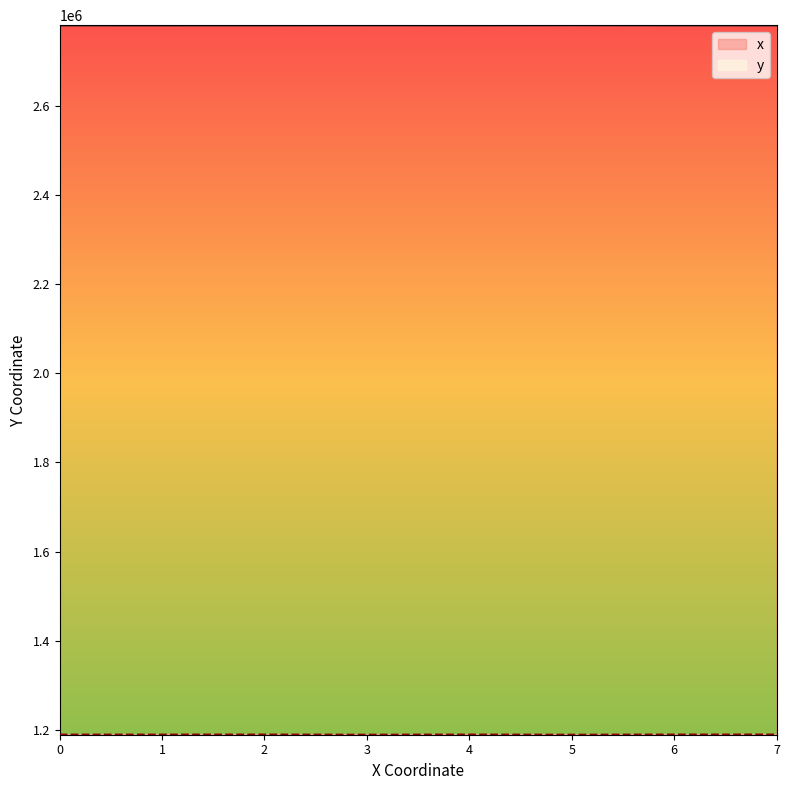

What is the value of the x point at the 4th from the left?

2780717.8